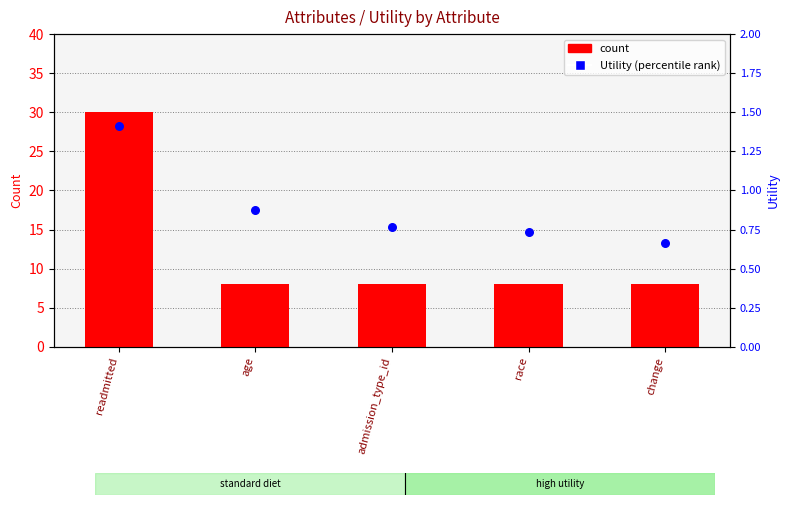

At how many categories does at least one series exceed 29?

1